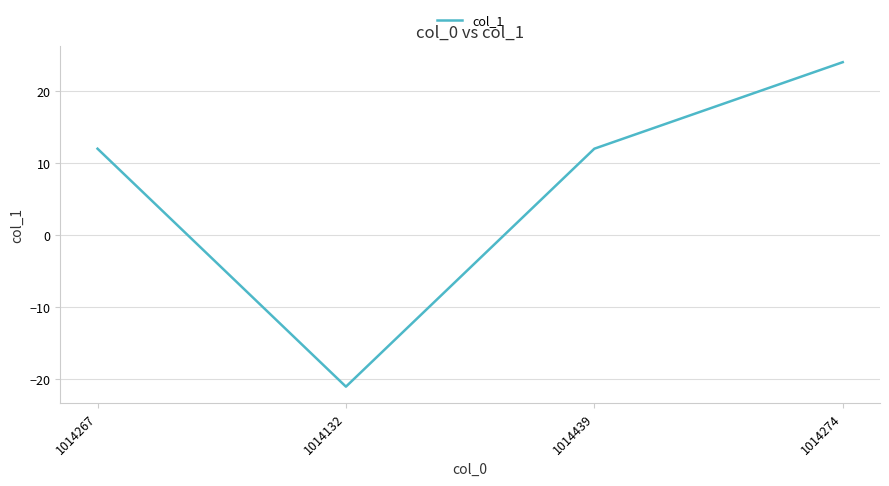

What position from the left is 1014267?

1